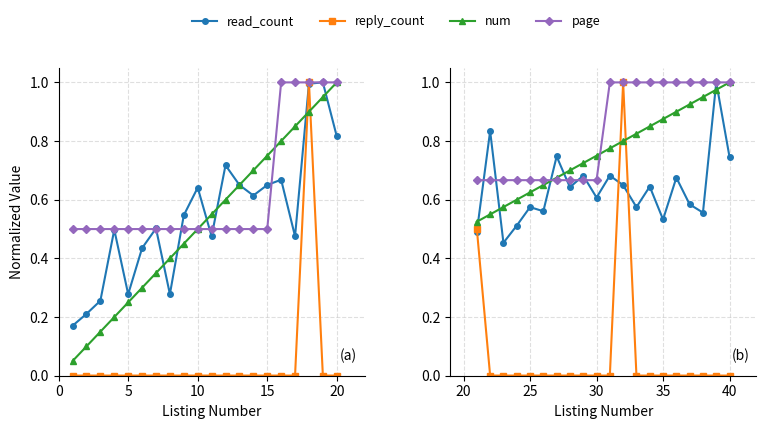

What are all the series names shown in the legend?

read_count, reply_count, num, page